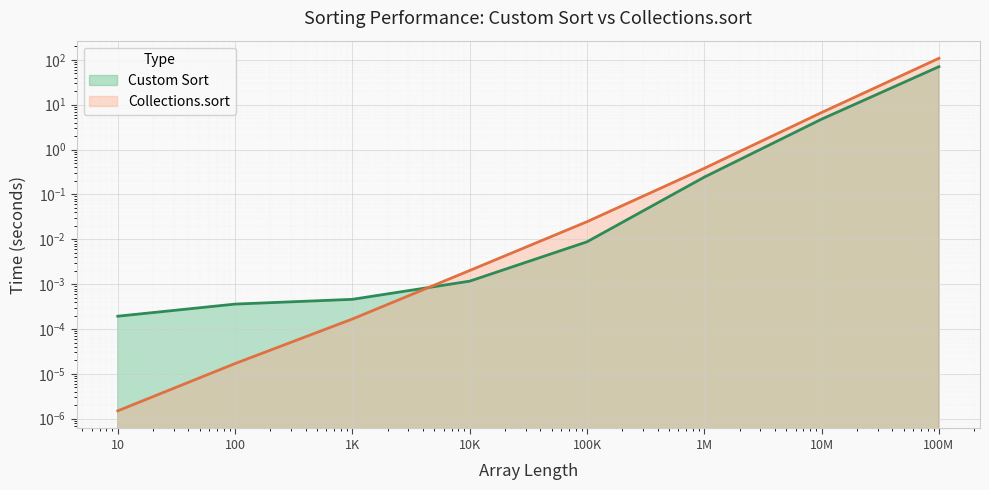

At how many categories does at least one series exceed 97?

1